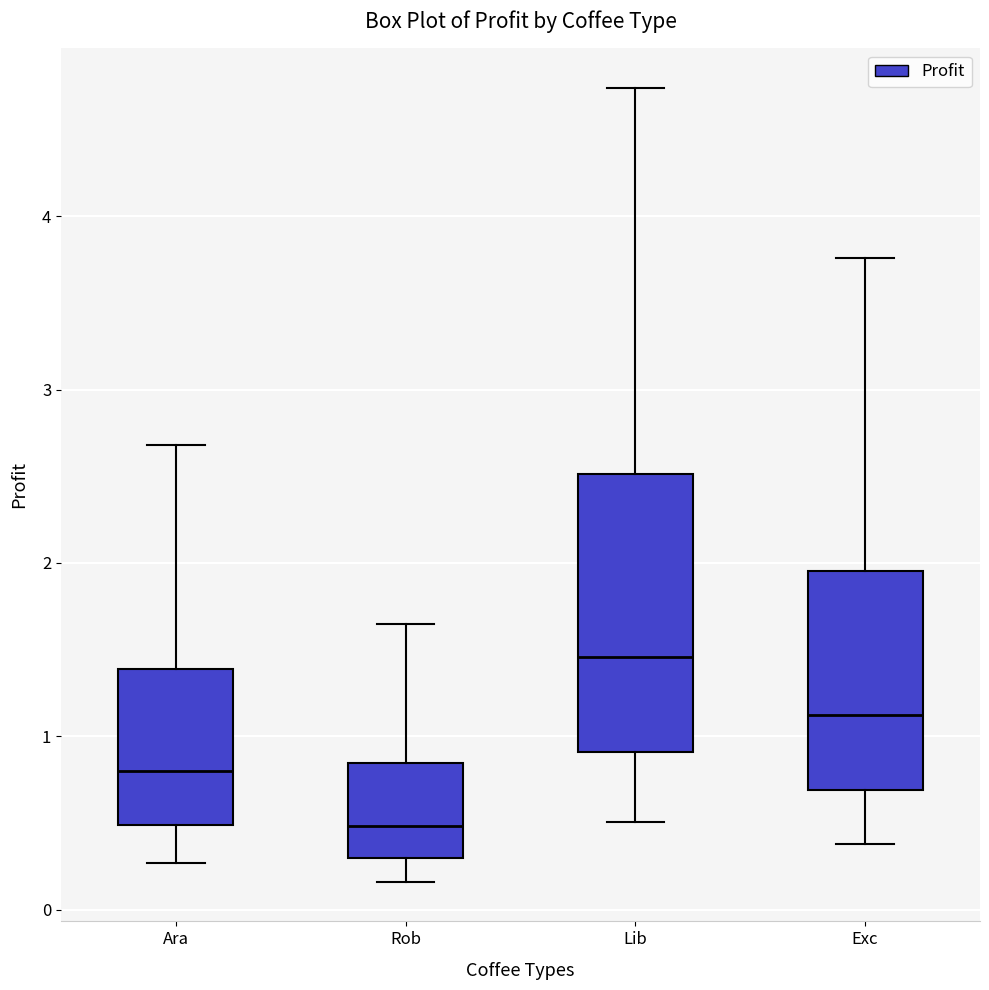

Which box's median line is the lowest?

Rob